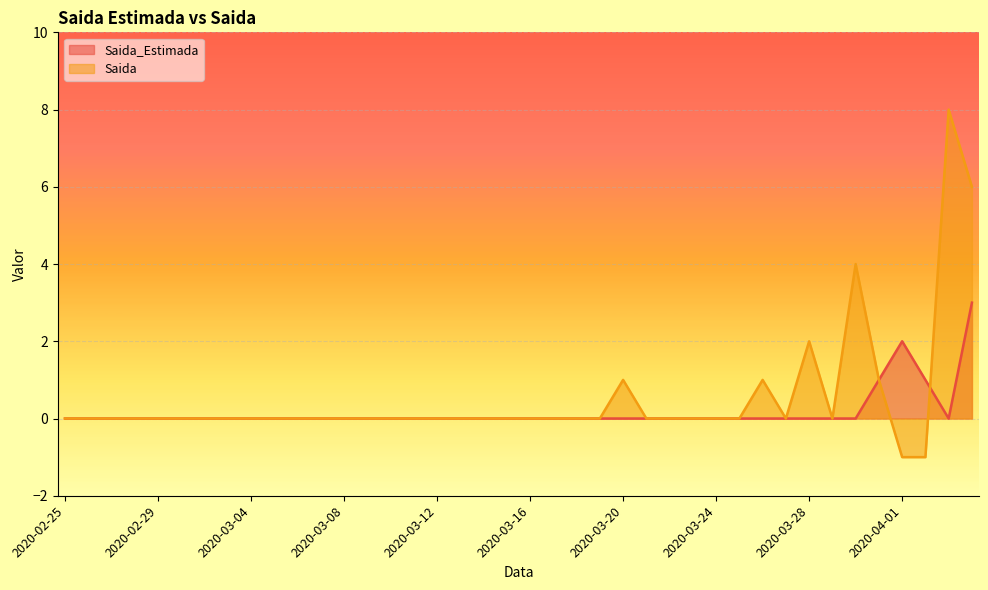

Reading left to right, transcribe all the data shown in this chart.

Saida_Estimada: 0	0	0	0	0	0	0	0	0	0	0	0	0	0	0	0	0	0	0	0	0	0	0	0	0	0	0	0	0	0	0	0	0	0	0	1	2	1	0	3
Saida: 0	0	0	0	0	0	0	0	0	0	0	0	0	0	0	0	0	0	0	0	0	0	0	0	1	0	0	0	0	0	1	0	2	0	4	1	-1	-1	8	6